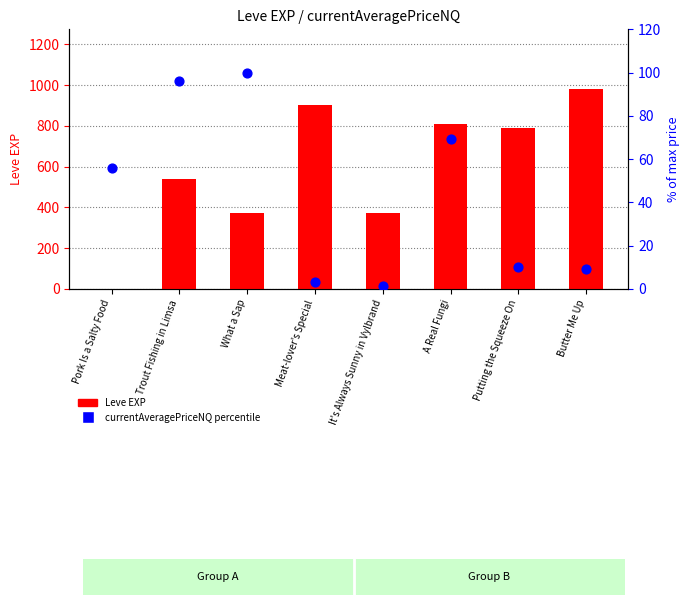

What are all the series names shown in the legend?

Leve EXP, currentAveragePriceNQ percentile